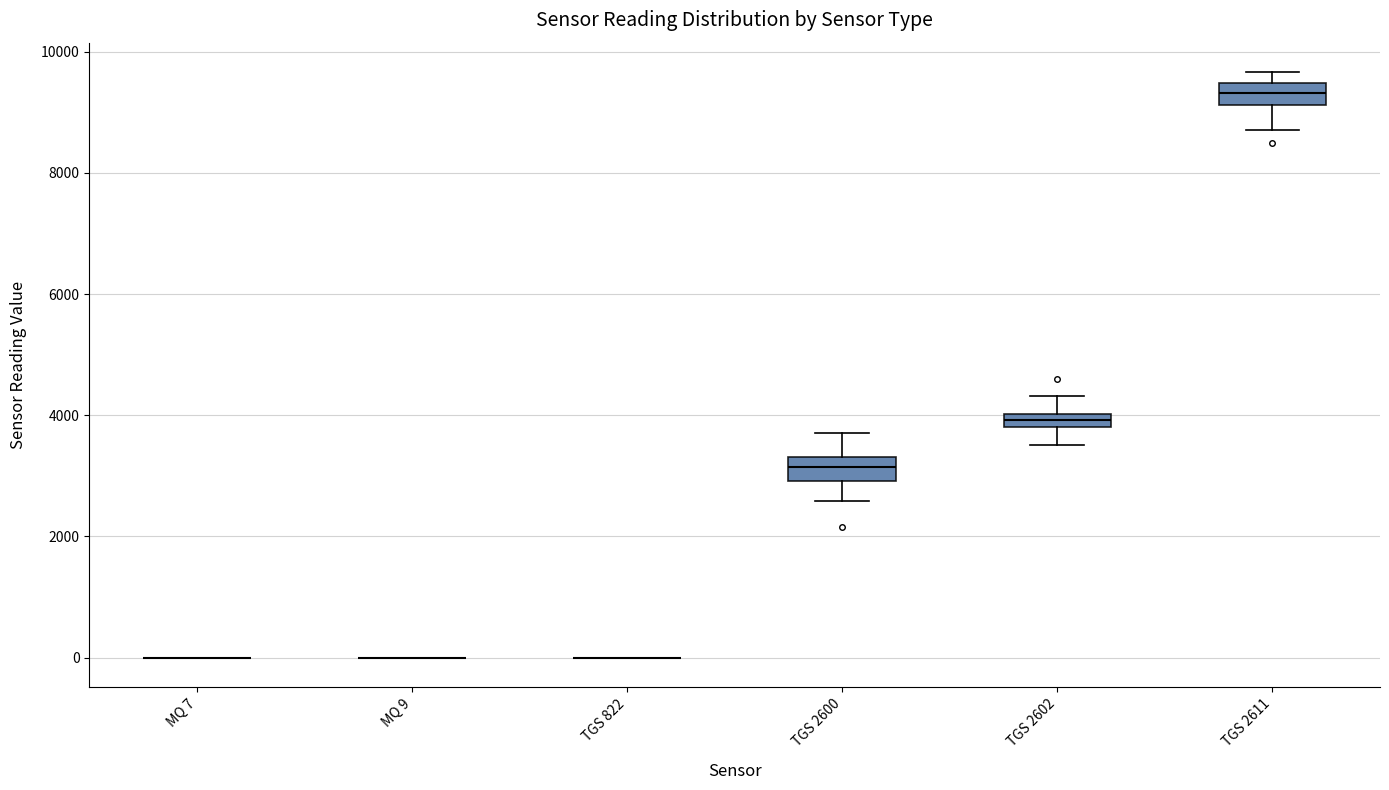

Where does the lower whisker of the box for TGS 2611 end on the y-axis? The values are not printed on the chart, so give them approximately, as read against the axis.

8800